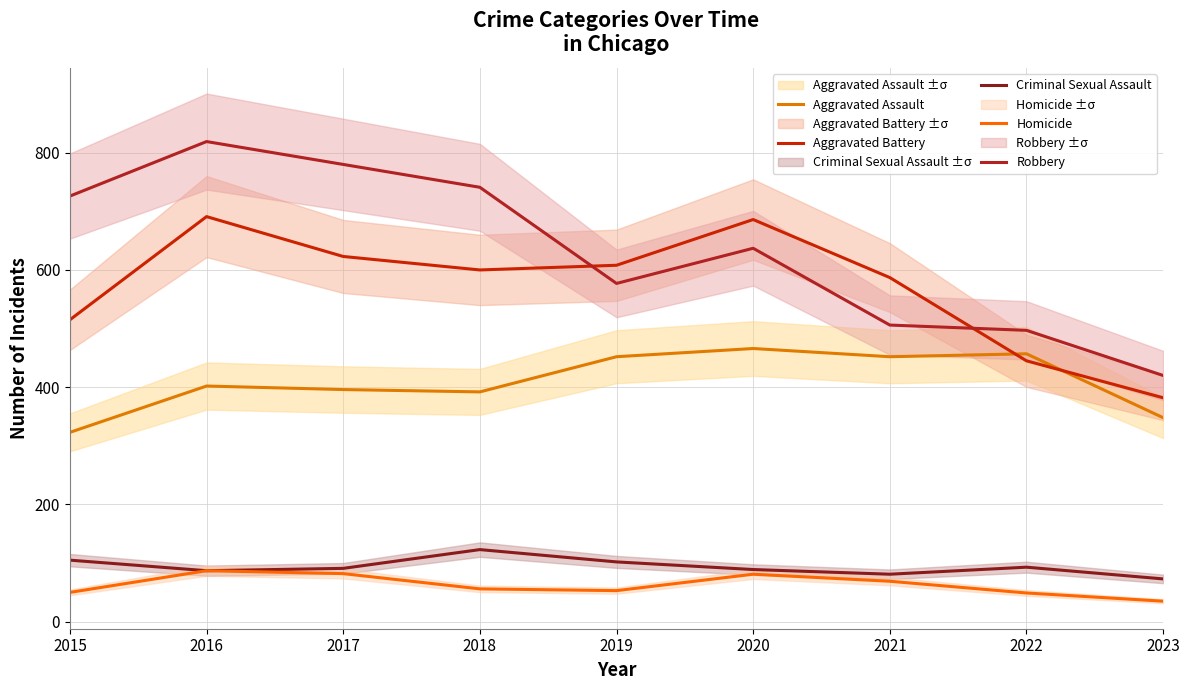

True or false: Homicide and Aggravated Battery intersect in this chart.

False